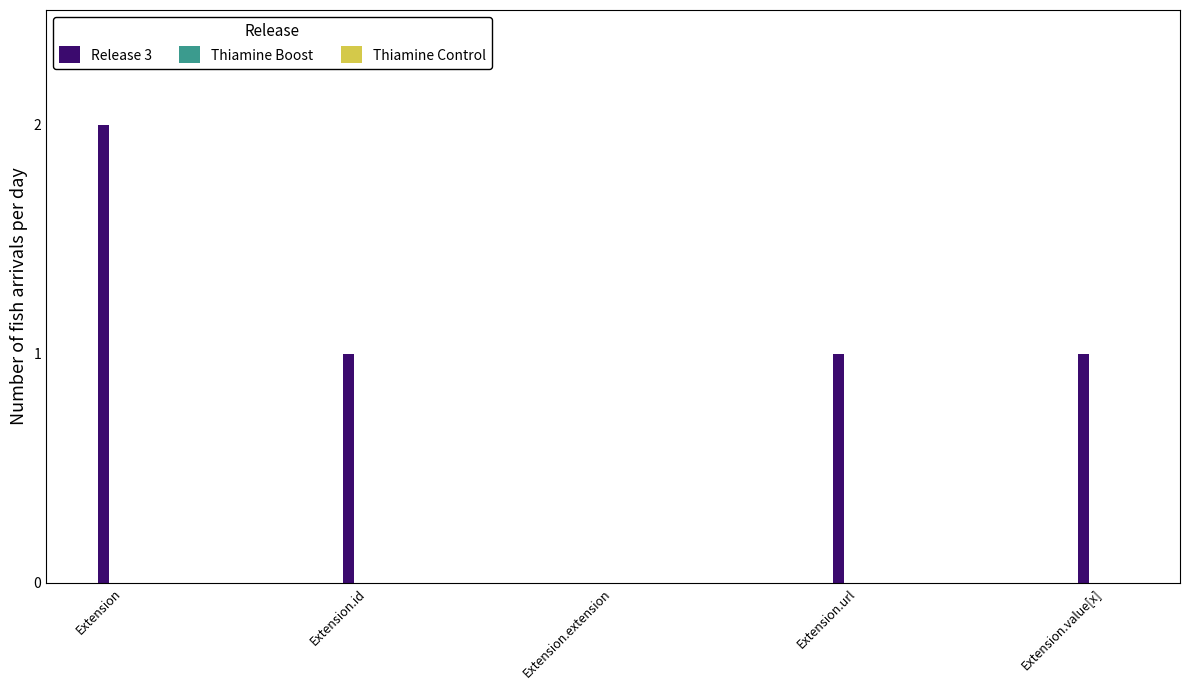

The chart shows a value of 2 at Extension.id. True or false?

False